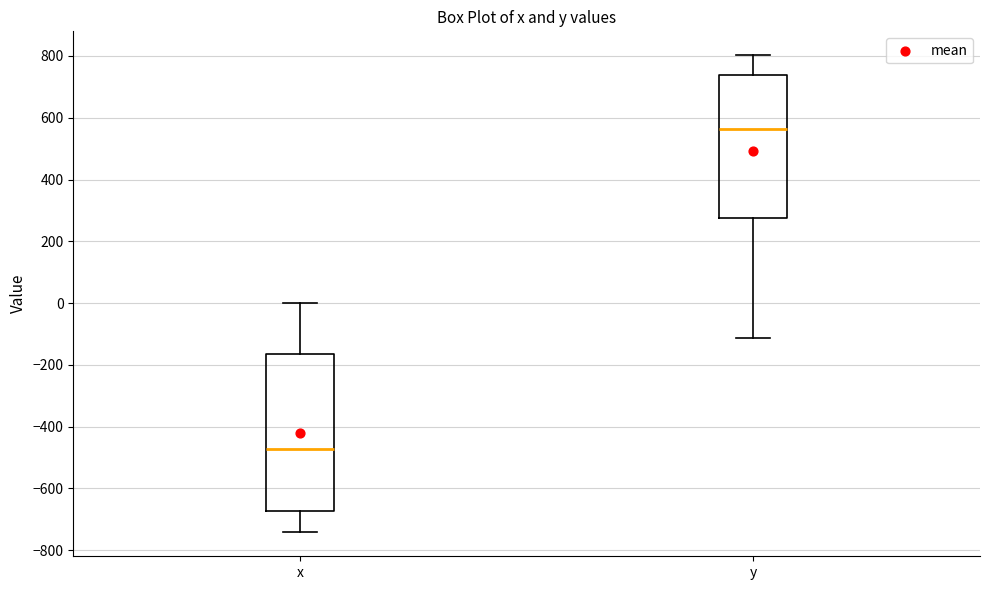

Reading left to right, read every box against the y-axis: the position of its median line, the range the box covers, and the ends of its whiskers. The values are not printed on the chart, so give them approximately, as read against the axis.

x: median -480, box -680 to -160, whiskers -740 to 0
y: median 560, box 280 to 740, whiskers -120 to 800